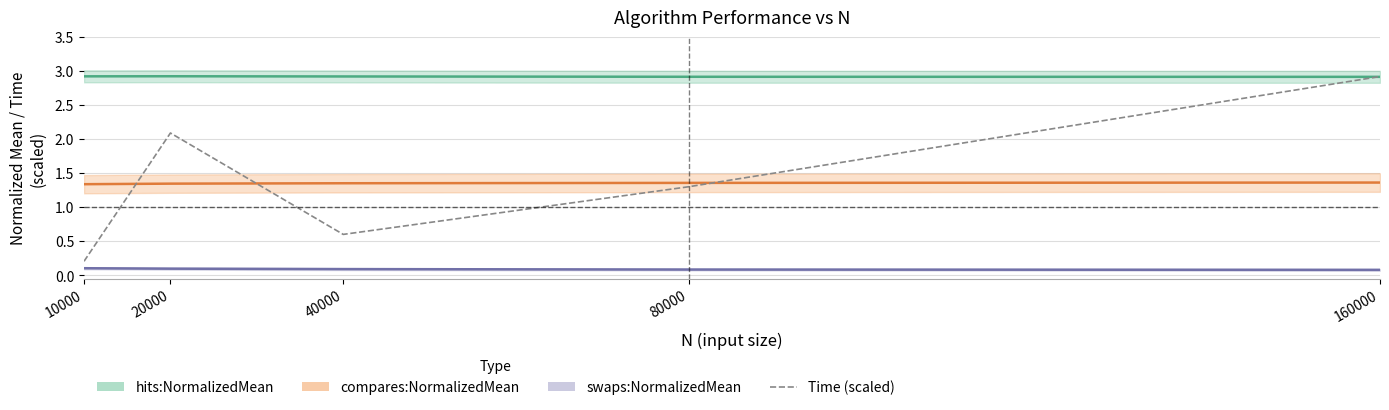

Reading left to right, transcribe all the data shown in this chart.

hits:NormalizedMean: 2.9	2.9	2.9	2.9	2.9
compares:NormalizedMean: 1.3	1.3	1.4	1.4	1.4
swaps:NormalizedMean: 0.1	0.1	0.1	0.1	0.1
Time (scaled): 0.2	2.1	0.6	1.3	2.9